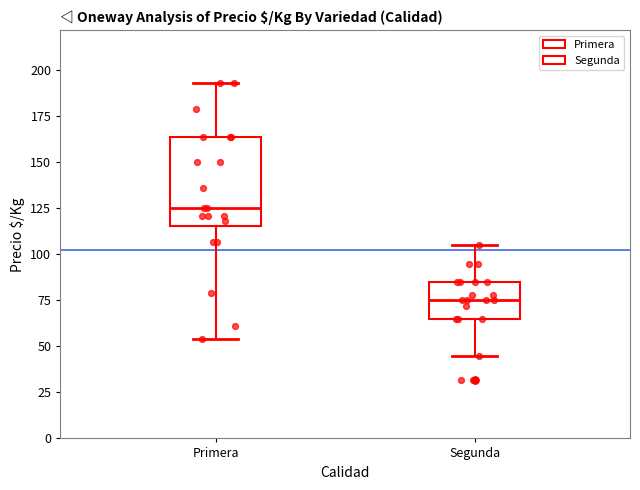

Which box's median line is the lowest?

Segunda